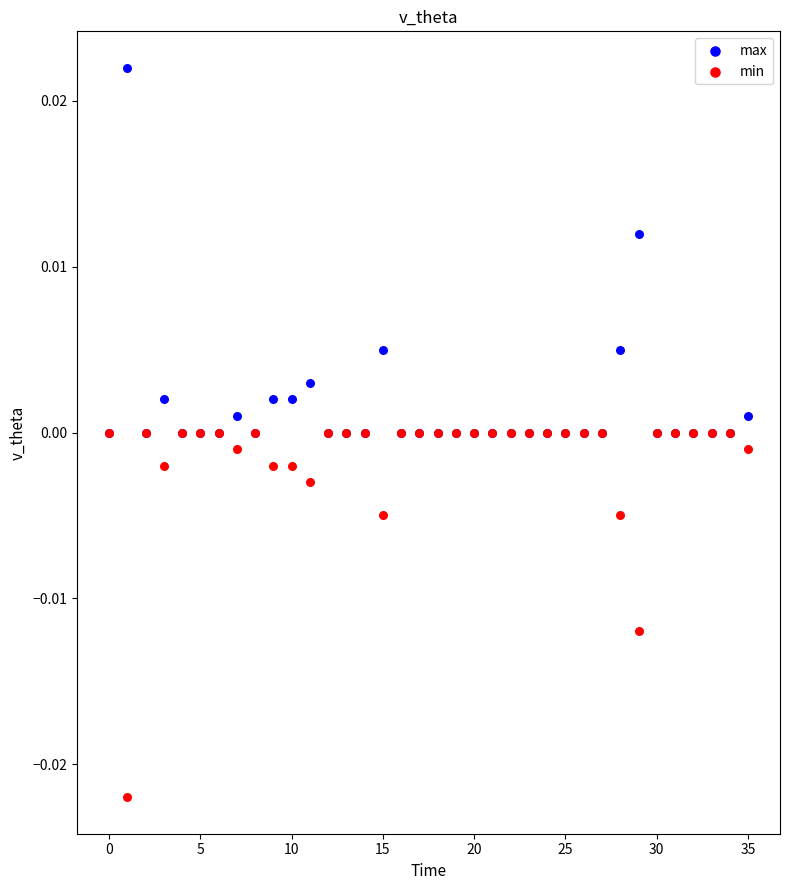

Which series contains the highest Y value?

max